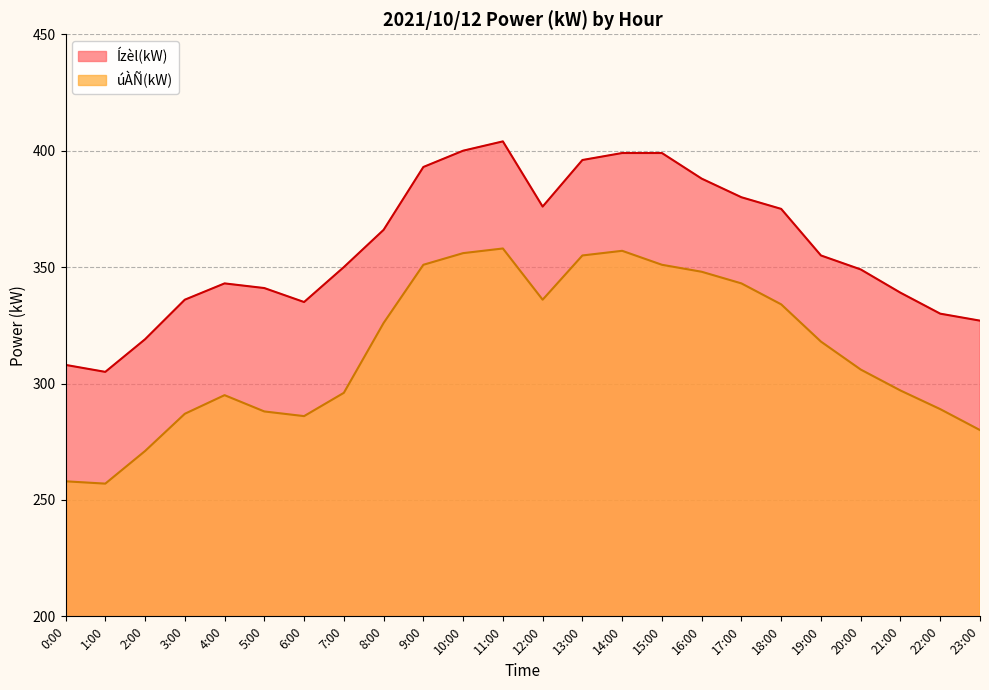

How many lines are shown in the chart?

2